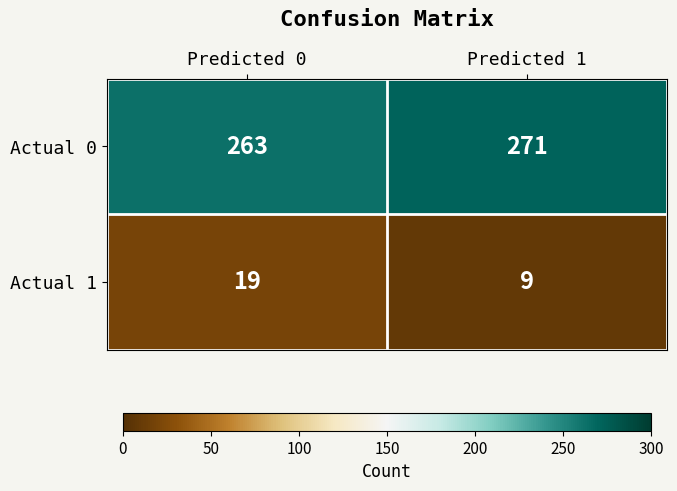

Which series has the largest total across all categories?

Actual 0